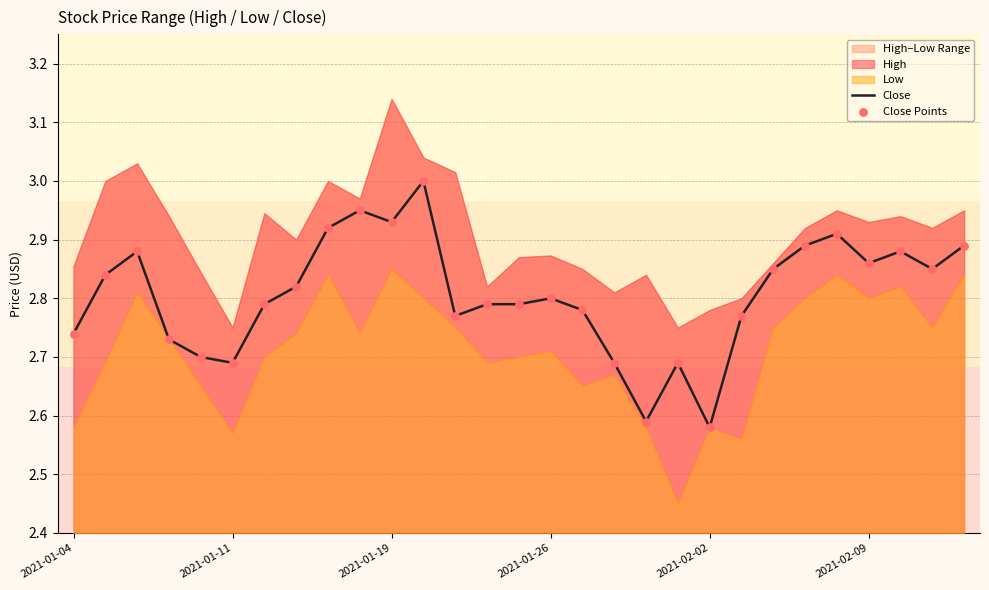

At how many categories does at least one series exceed 2?

29